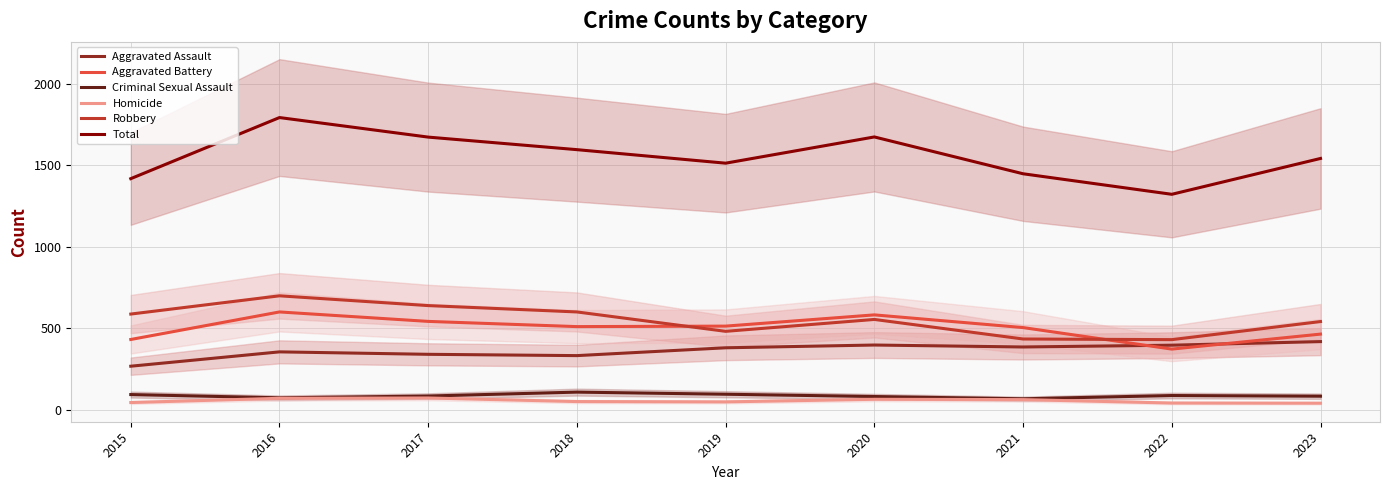

Which series changed the most between 2016 and 2019?

Total